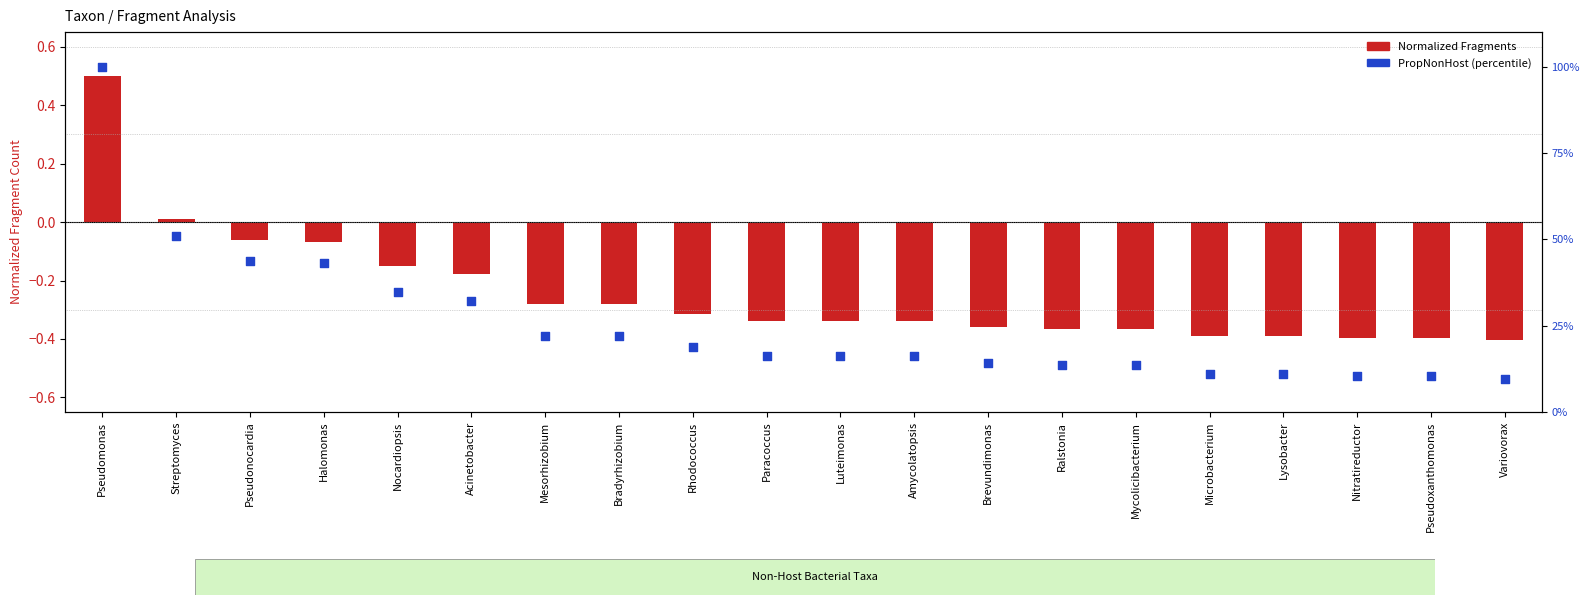

Is the value of PropNonHost % at Acinetobacter greater than the value of Normalized Fragments at Pseudomonas?

Yes